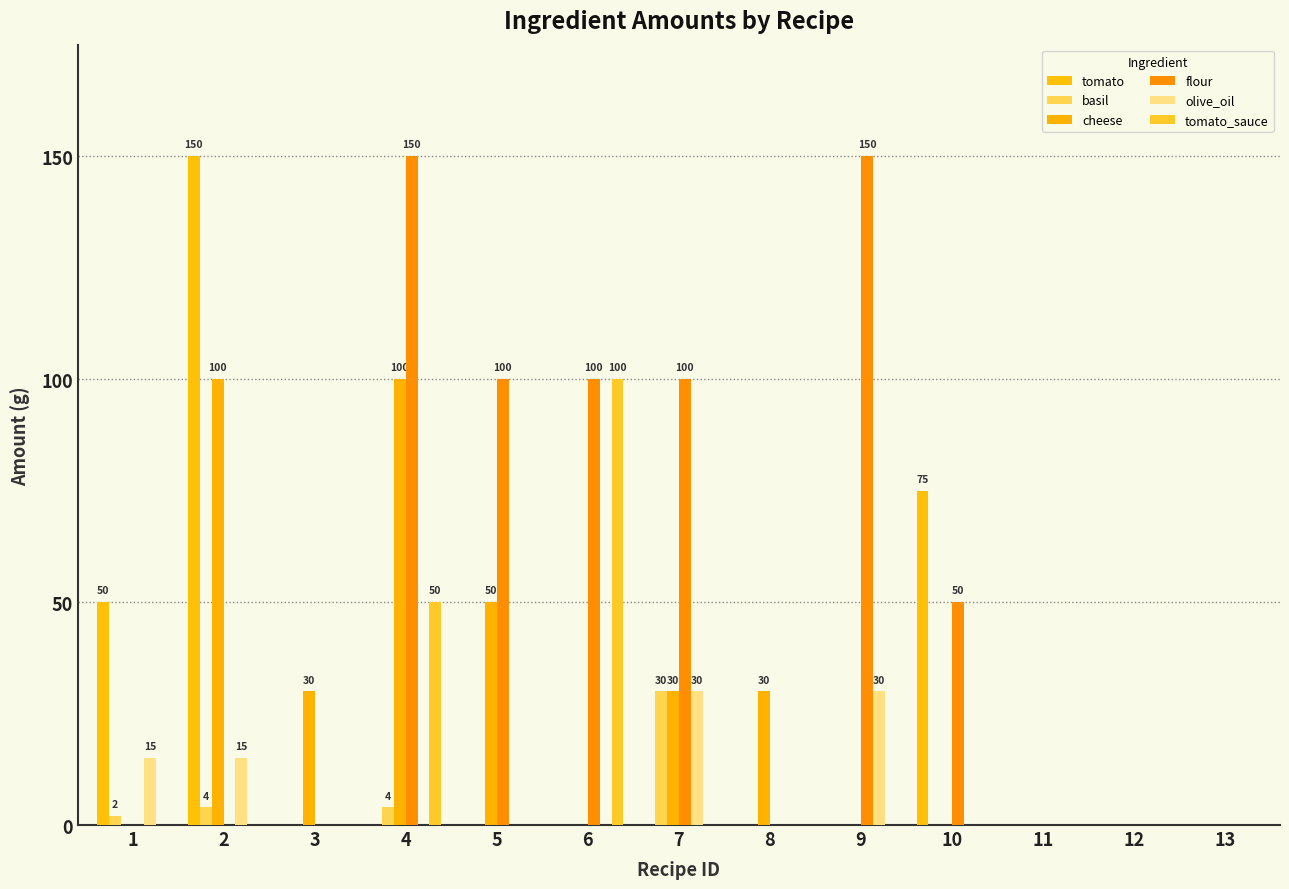

At which category is the sum across all series the highest?

4